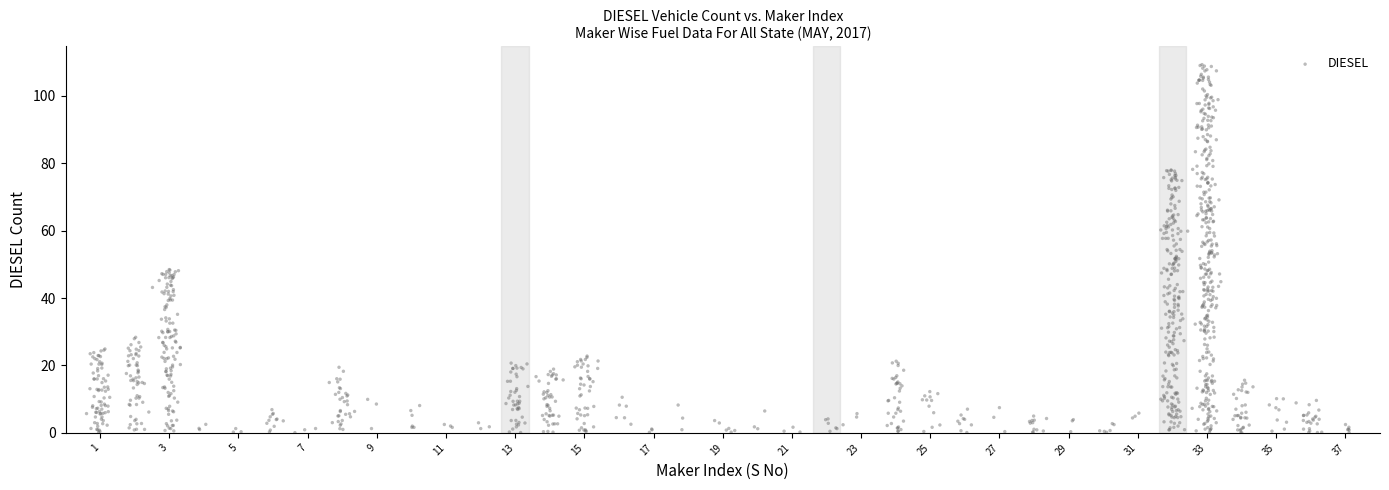

What is the range of Y values (max minus min)?

109.2